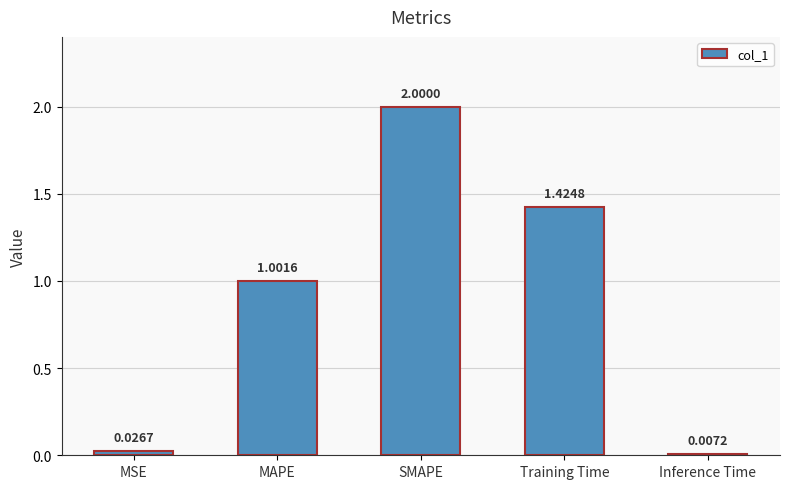

What position from the left is Inference Time?

5